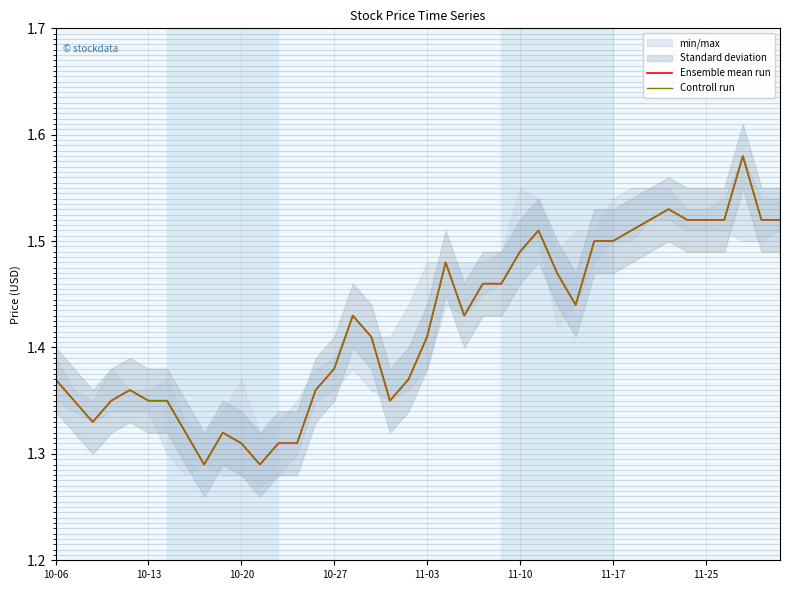

True or false: Controll run and Ensemble mean run cross at least once.

False